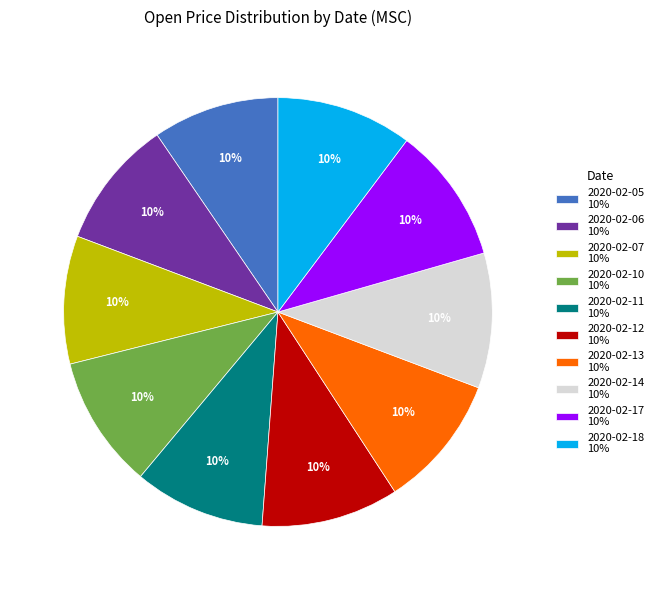

Count the number of slices in the pie.

10